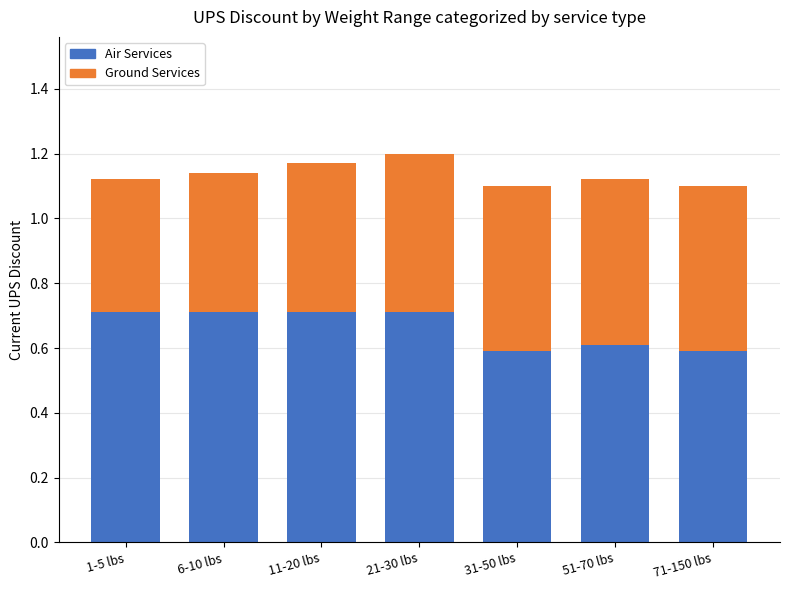

What are all the series names shown in the legend?

Air Services, Ground Services